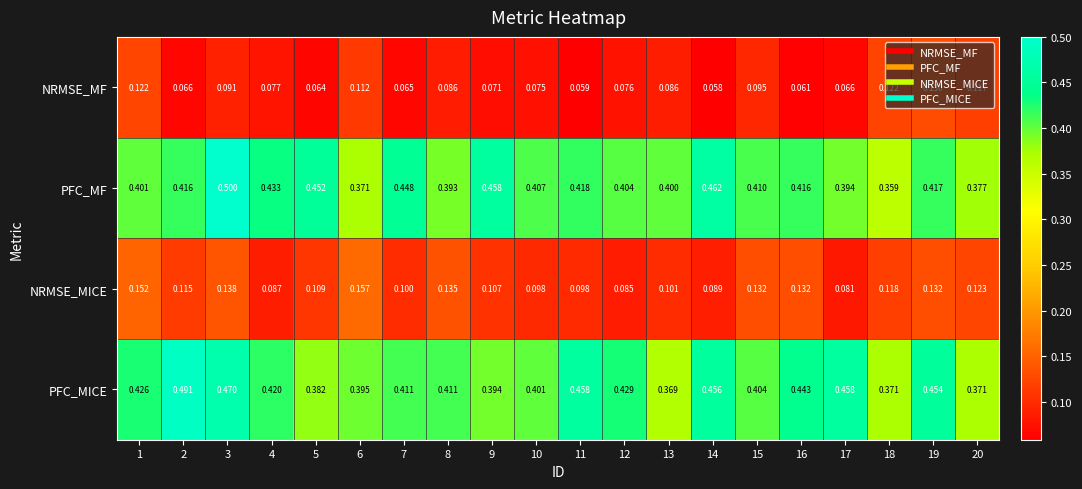

Rank the series by their maximum value, from highest to lowest.

PFC_MF, PFC_MICE, NRMSE_MICE, NRMSE_MF